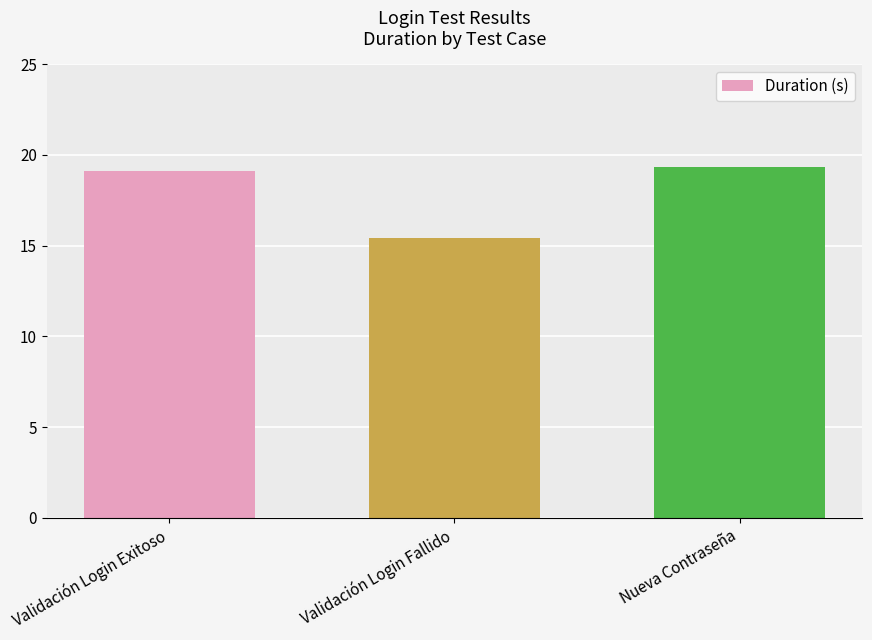

What is the difference between the maximum and second lowest values?

0.2